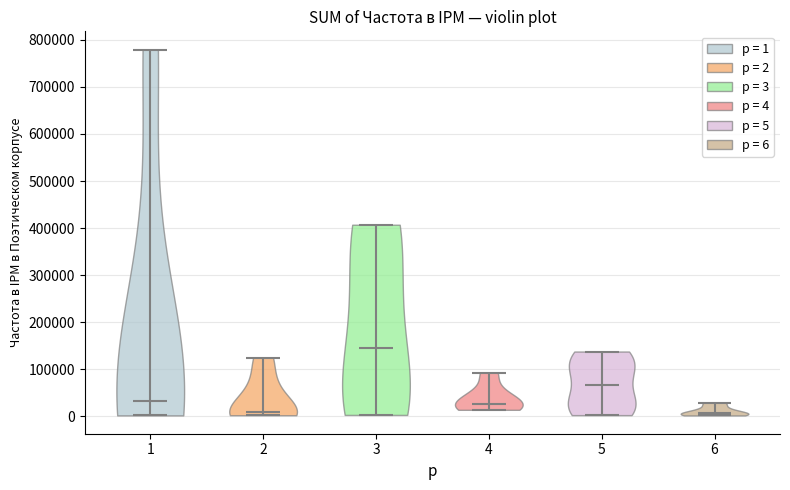

What is the highest point the violin at x = 2 reaches on the y-axis? The values are not printed on the chart, so give them approximately, as read against the axis.

120000